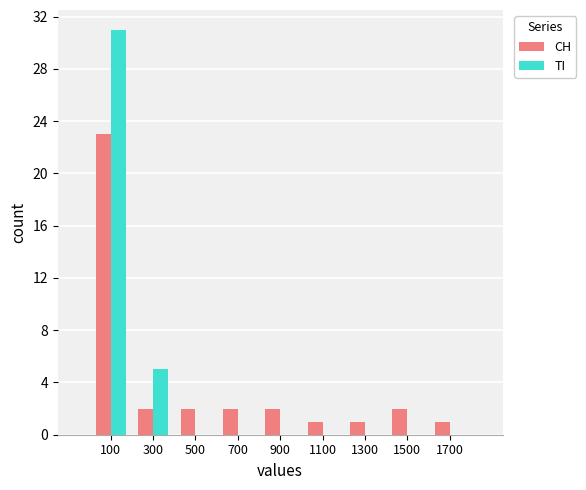

Reading right to left, extract all data points from this chart.

CH: 1	2	1	1	2	2	2	2	23
TI: 0	0	0	0	0	0	0	5	31